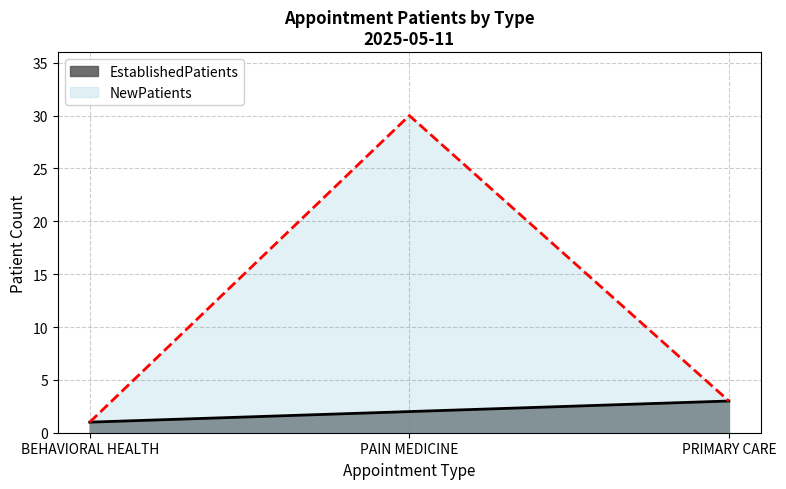

What is the value of the EstablishedPatients point at the 1st from the left?

1